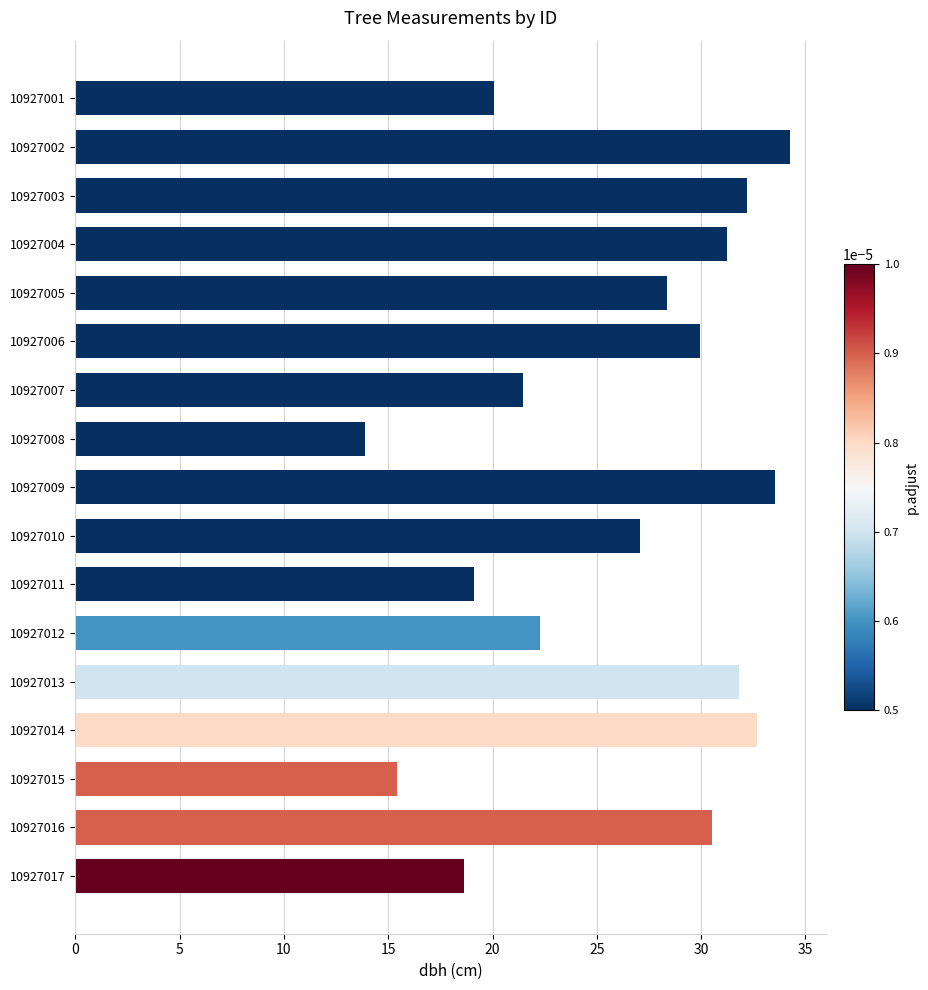

What is the change in value from 10927003 to 10927017?

-13.6